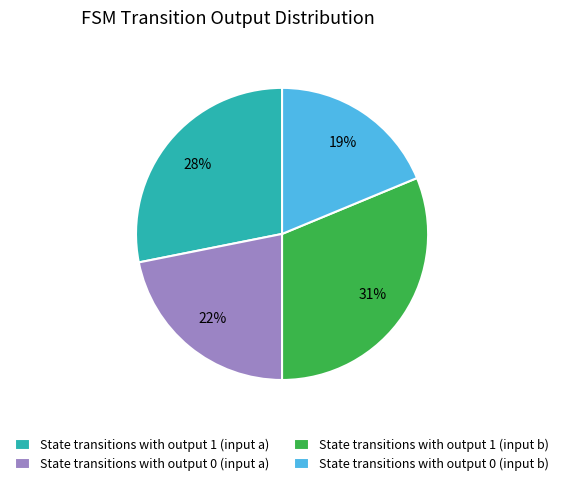

To the nearest percent, what percentage of the pie is State transitions with output 0 (input b)?

19%